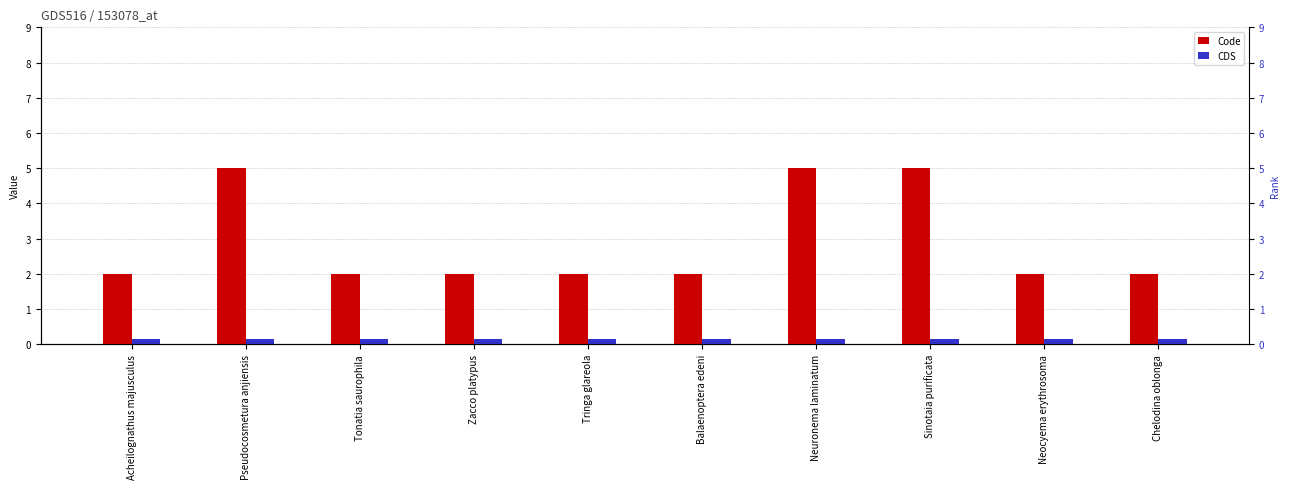

What position from the left is Balaenoptera edeni?

6